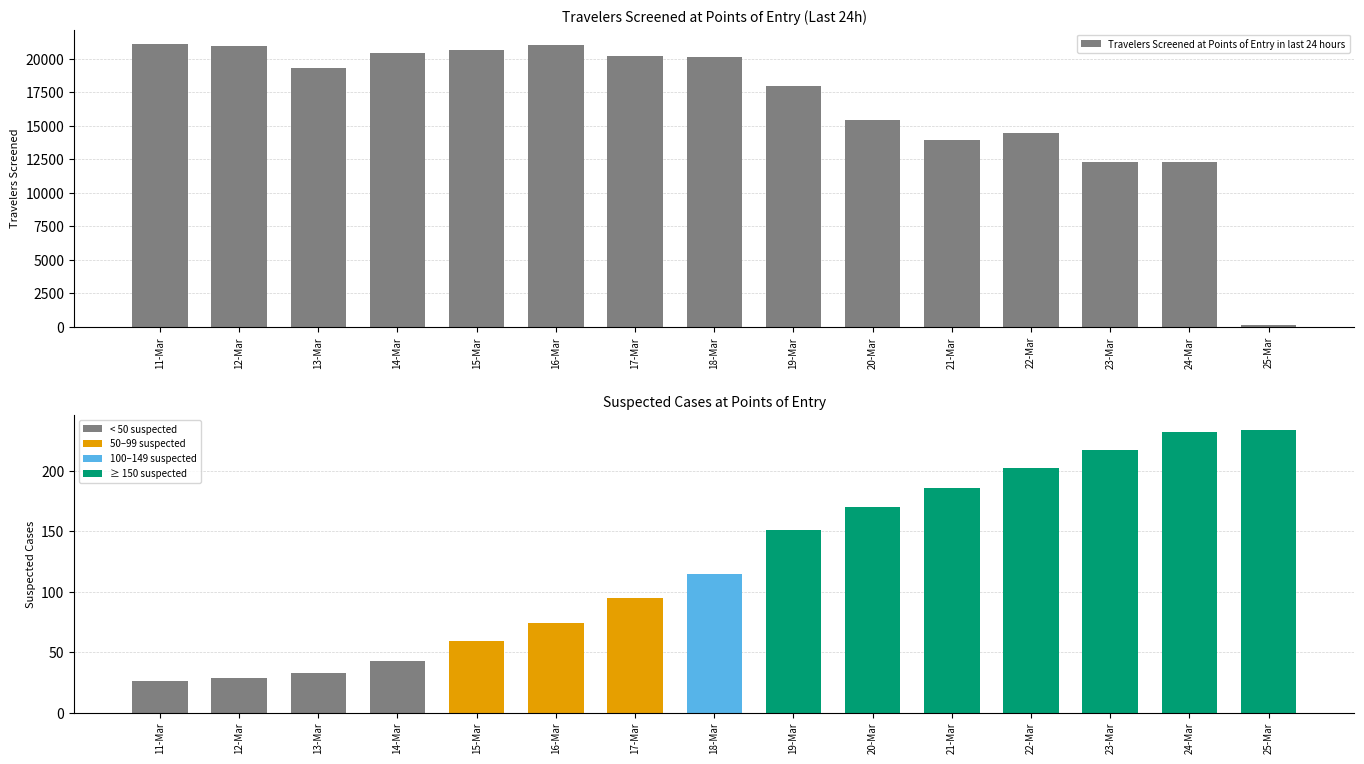

Rank the series at 21-Mar from lowest to highest value.

Suspected at Points of Entry, Travelers Screened at Points of Entry in last 24 hours